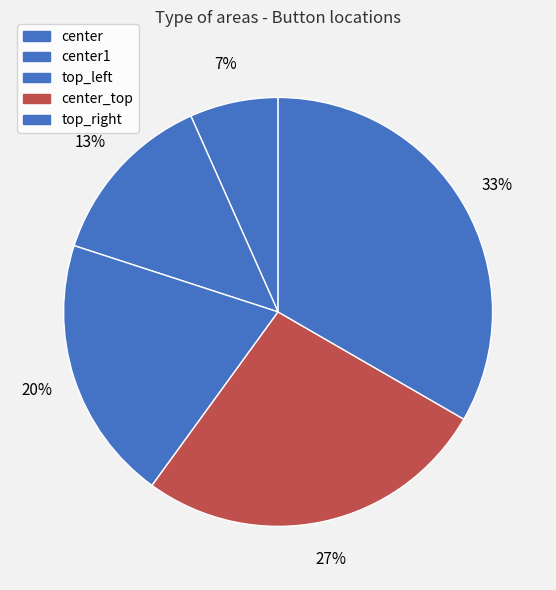

Combined, what portion of the pie is top_right and top_left?

53.3%